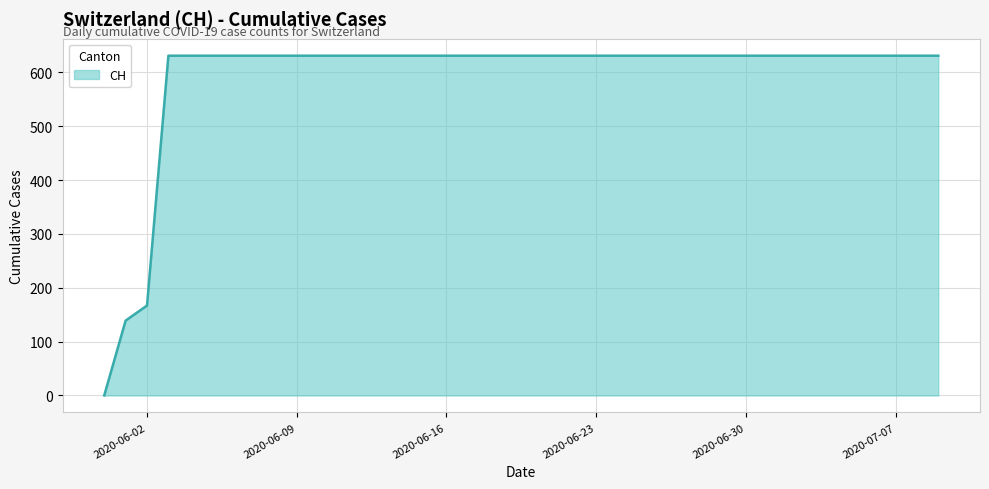

What is the difference between the maximum and minimum values?

631